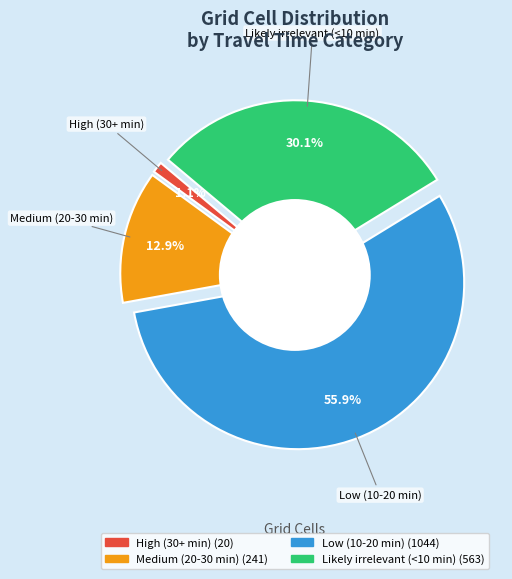

To the nearest percent, what is the average slice percentage?

25%